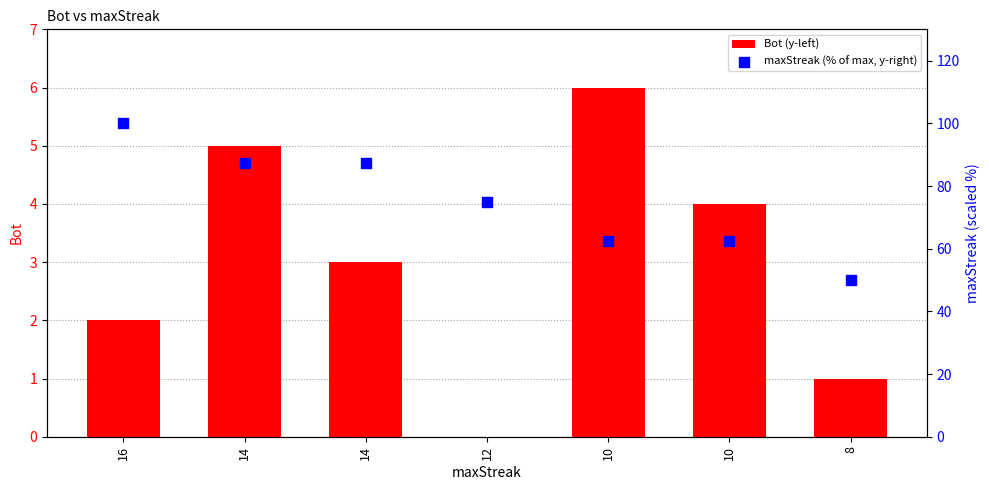

Which series has the largest Y range (max minus min)?

maxStreak (% of max, y-right)